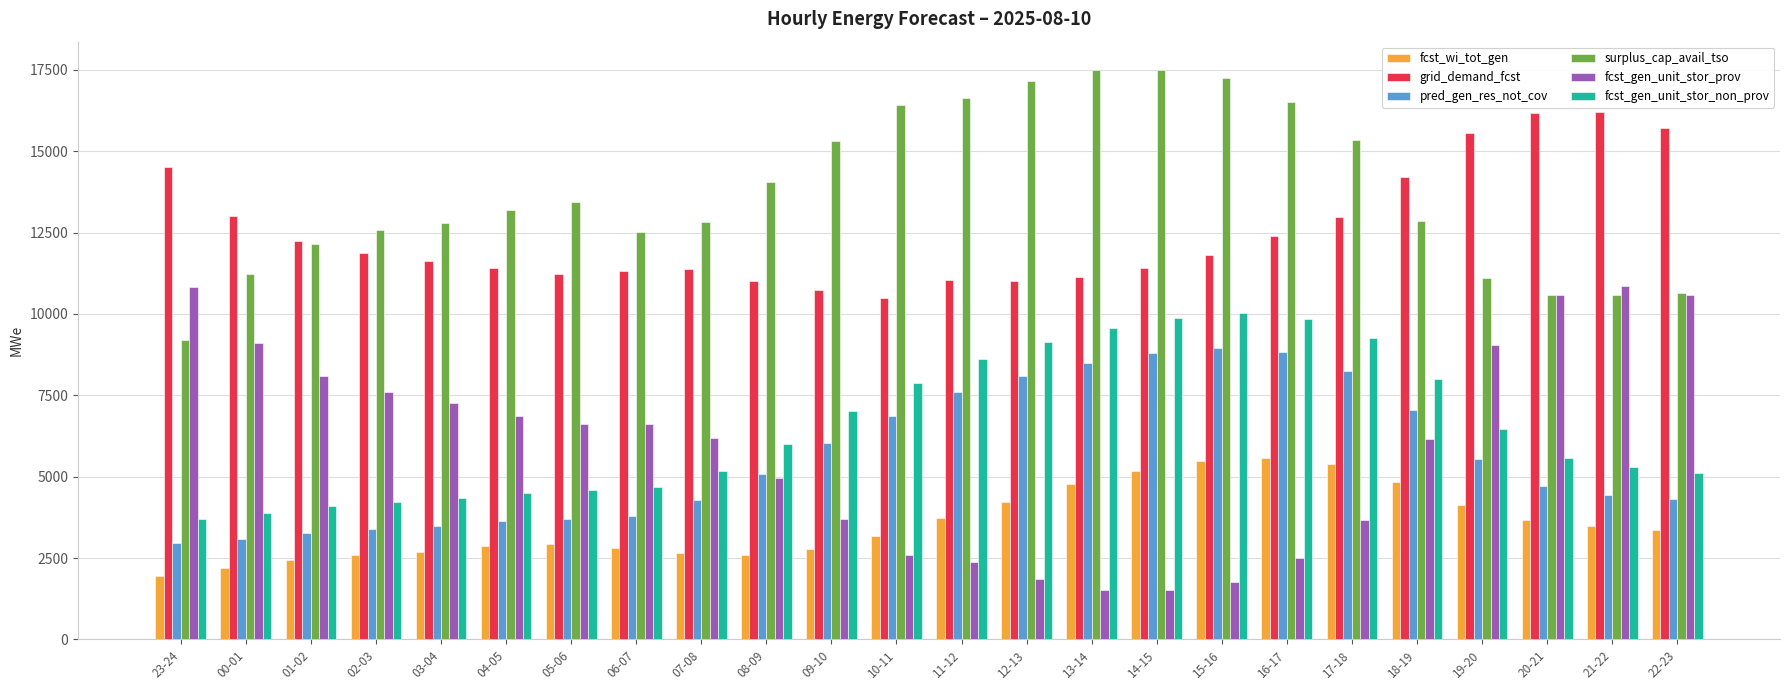

How many bars are there in total?

144